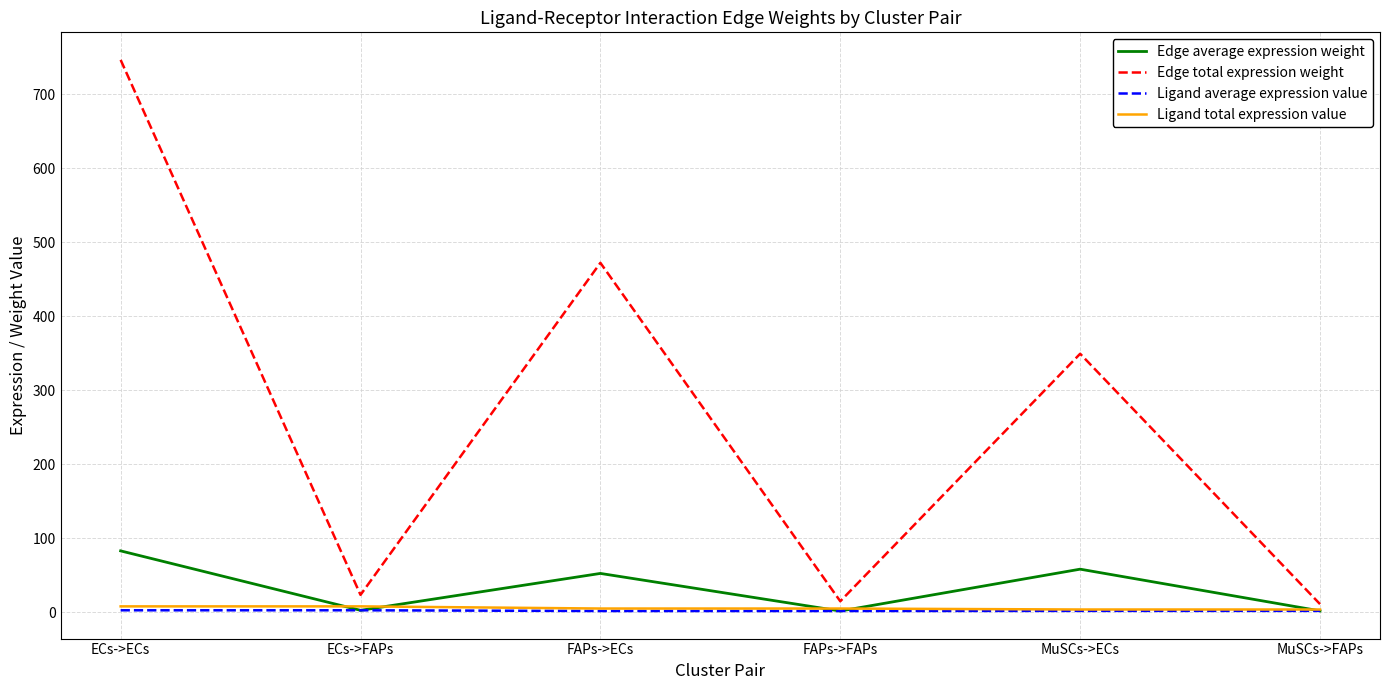

What is the difference between the maximum and minimum values in the Edge average expression weight series?

81.3